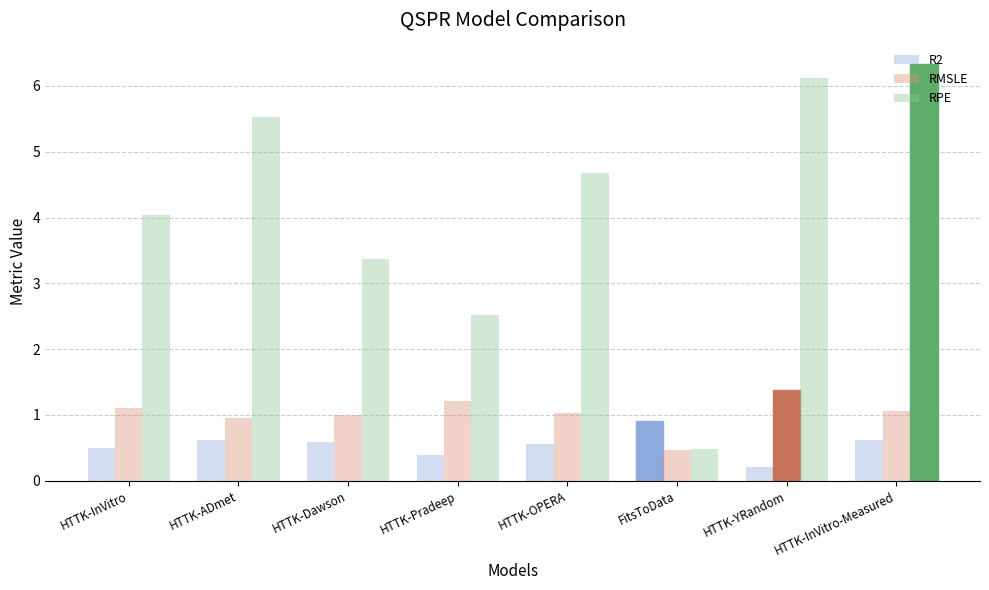

Is it true that RPE equals 3.4 at HTTK-Dawson?

True